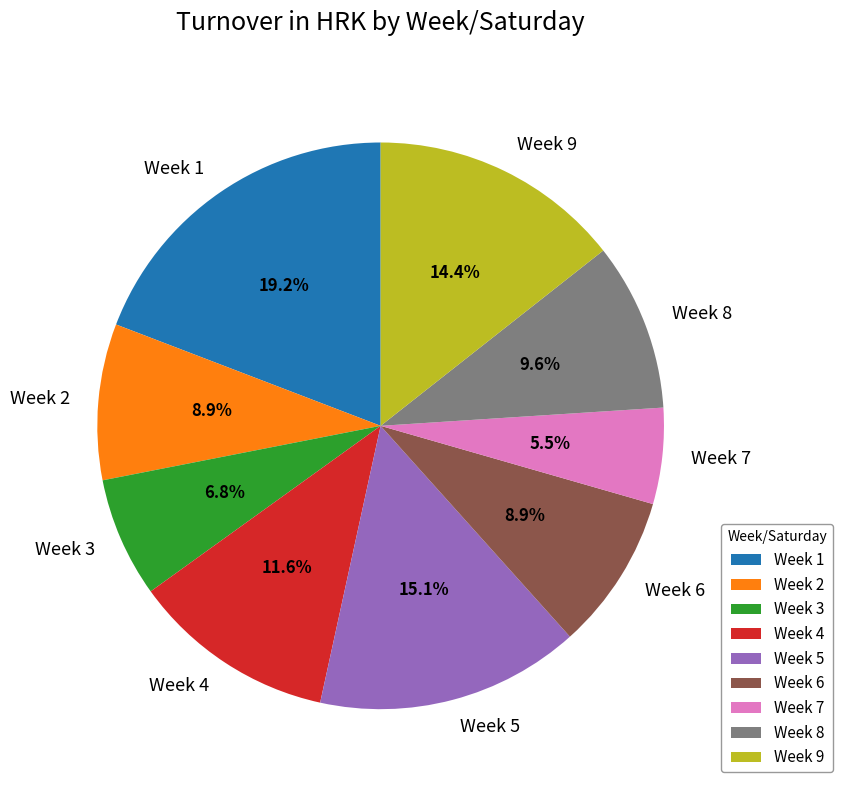

Is it true that Week 9 is 14% of the pie?

True